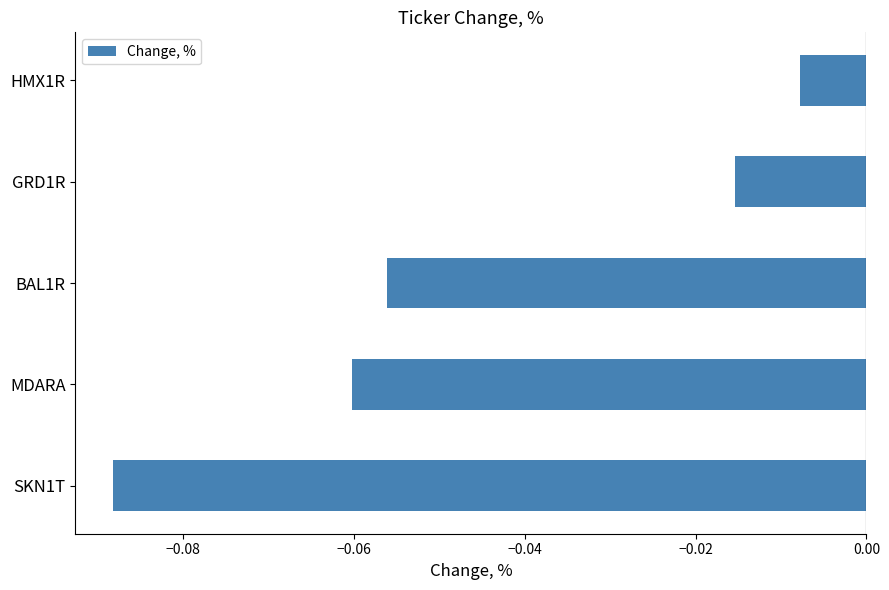

Does the chart contain stacked bars?

No